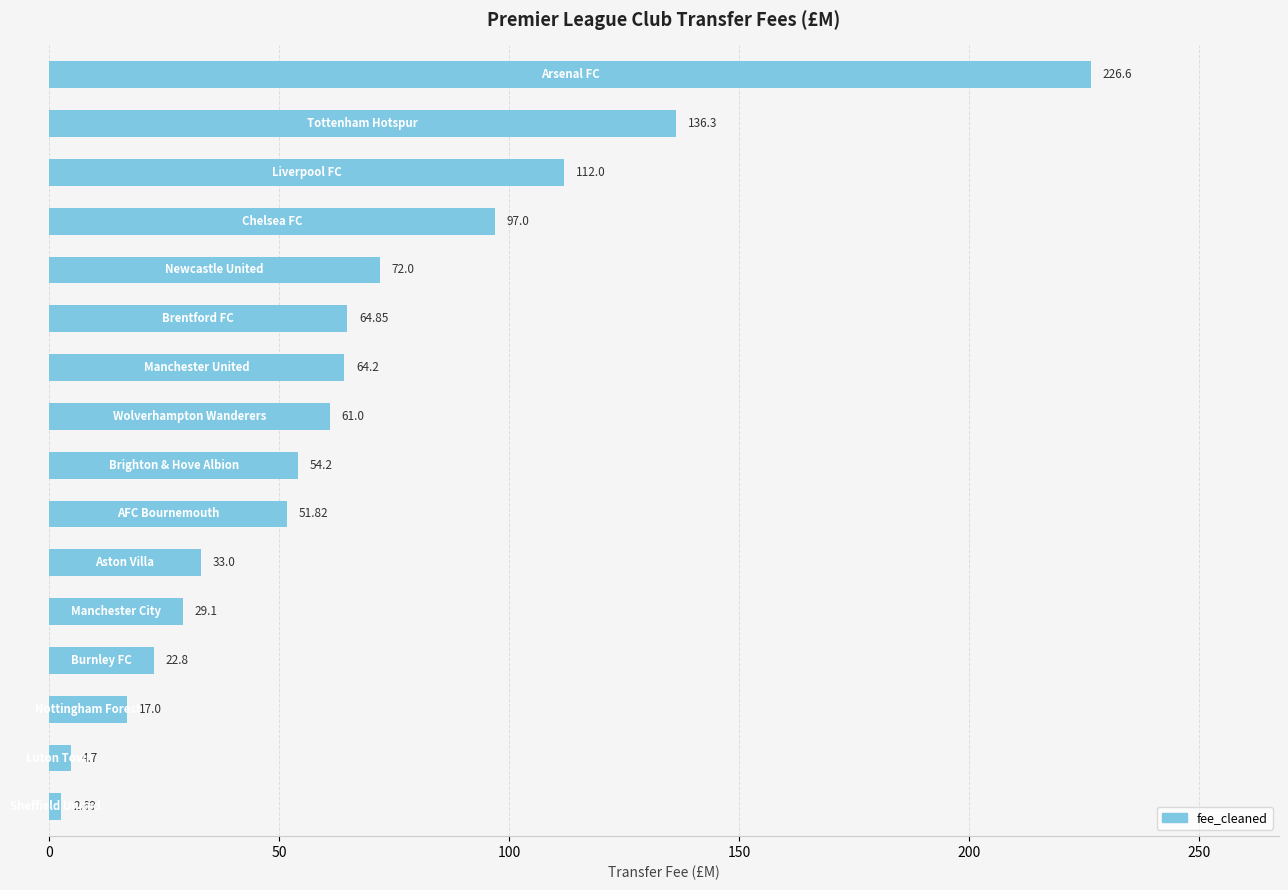

What is the average value?

65.6